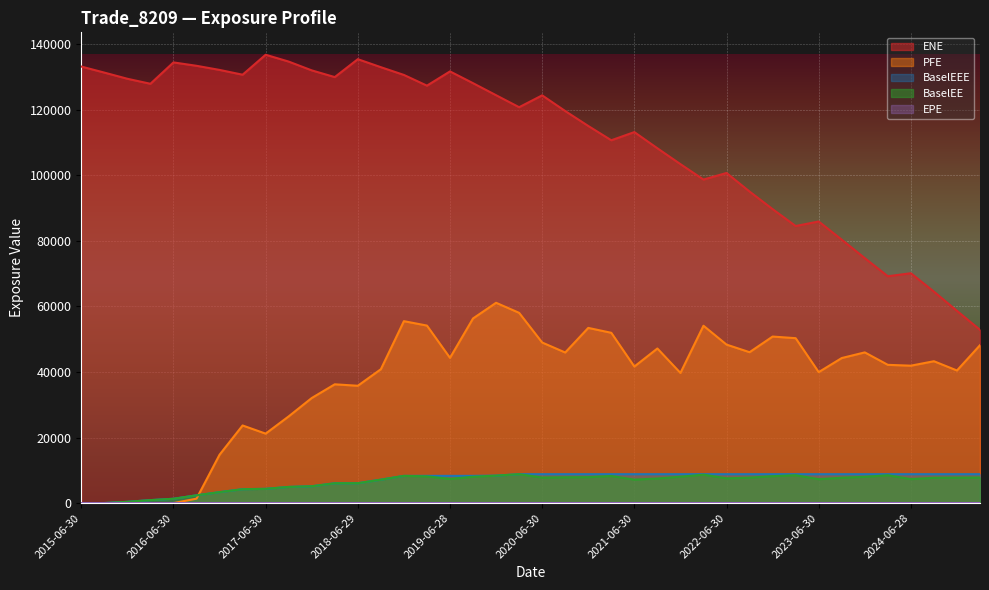

True or false: ENE has more than 2 interior local peaks.

True